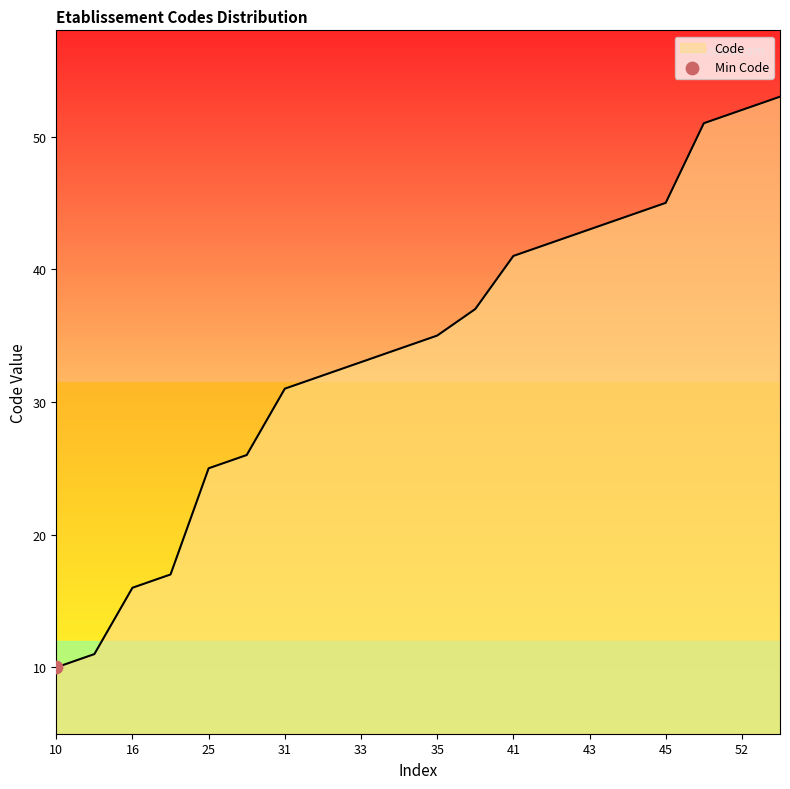

What is the difference between the maximum and minimum values?

43